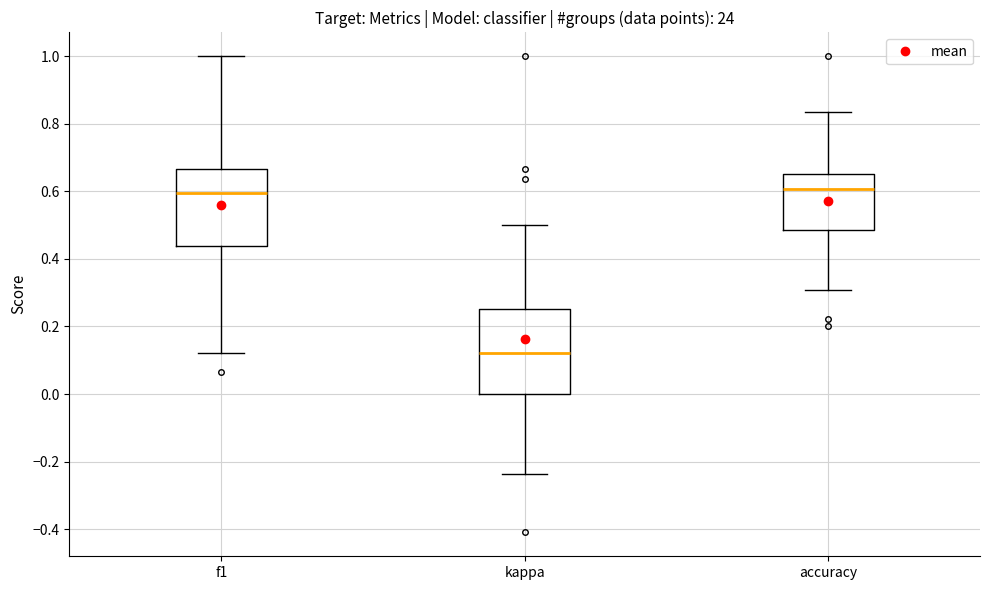

Reading left to right, read every box against the y-axis: the position of its median line, the range the box covers, and the ends of its whiskers. The values are not printed on the chart, so give them approximately, as read against the axis.

f1: median 0.60, box 0.44 to 0.66, whiskers 0.12 to 1.00
kappa: median 0.12, box 0.00 to 0.26, whiskers -0.24 to 0.50
accuracy: median 0.60, box 0.48 to 0.66, whiskers 0.30 to 0.84